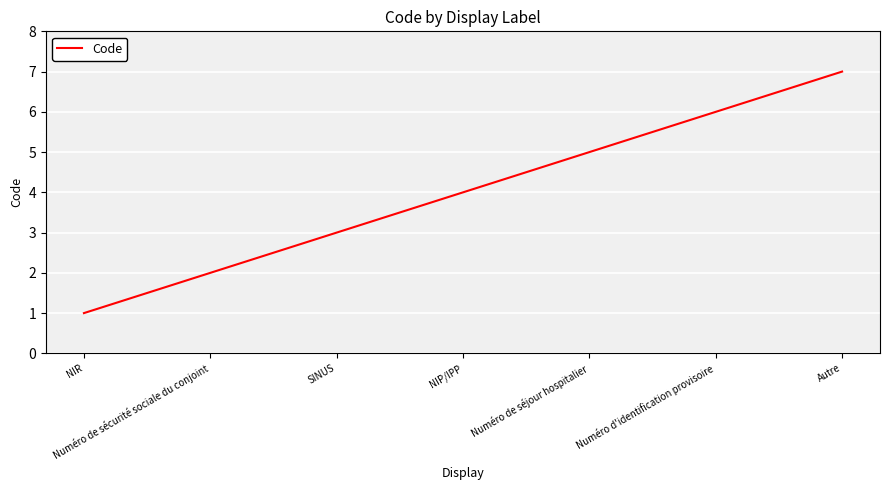

What is the difference between the values at Autre and Numéro de sécurité sociale du conjoint?

5